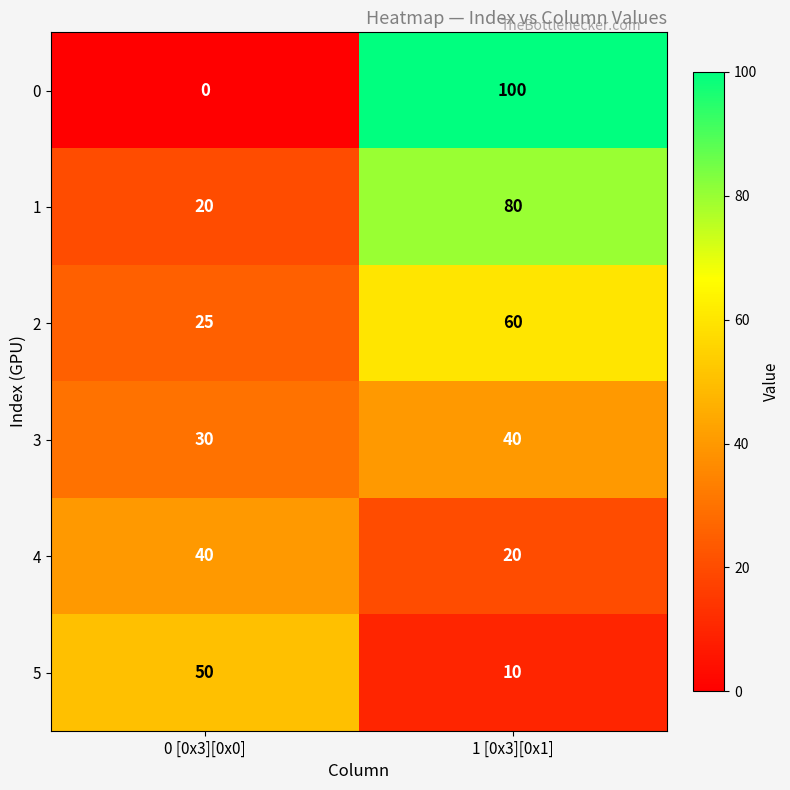

Which series has the largest range (max minus min)?

0